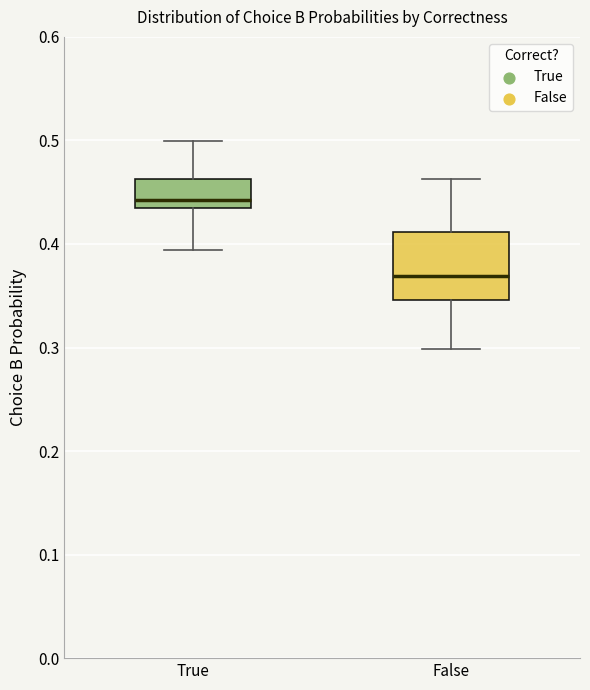

Reading left to right, transcribe this box plot: for each box, give where its median line is, the range the box spans, and where its two whiskers end, as read against the y-axis. The values are not printed on the chart, so give them approximately, as read against the axis.

True: median 0.44 (just above the box's lower edge), box 0.44 to 0.46, whiskers 0.39 to 0.50
False: median 0.37, box 0.35 to 0.41, whiskers 0.30 to 0.46